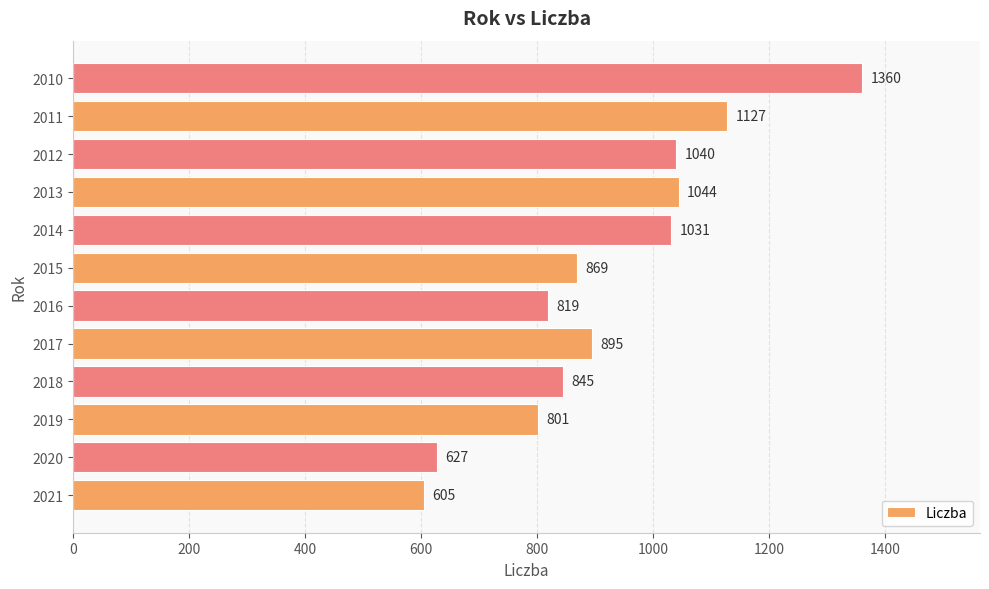

Does the chart contain any negative values?

No